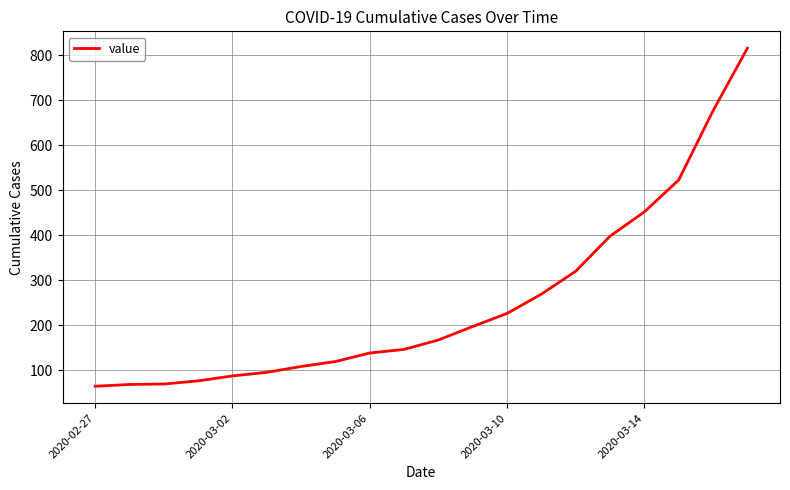

What is the greatest value displayed?

816